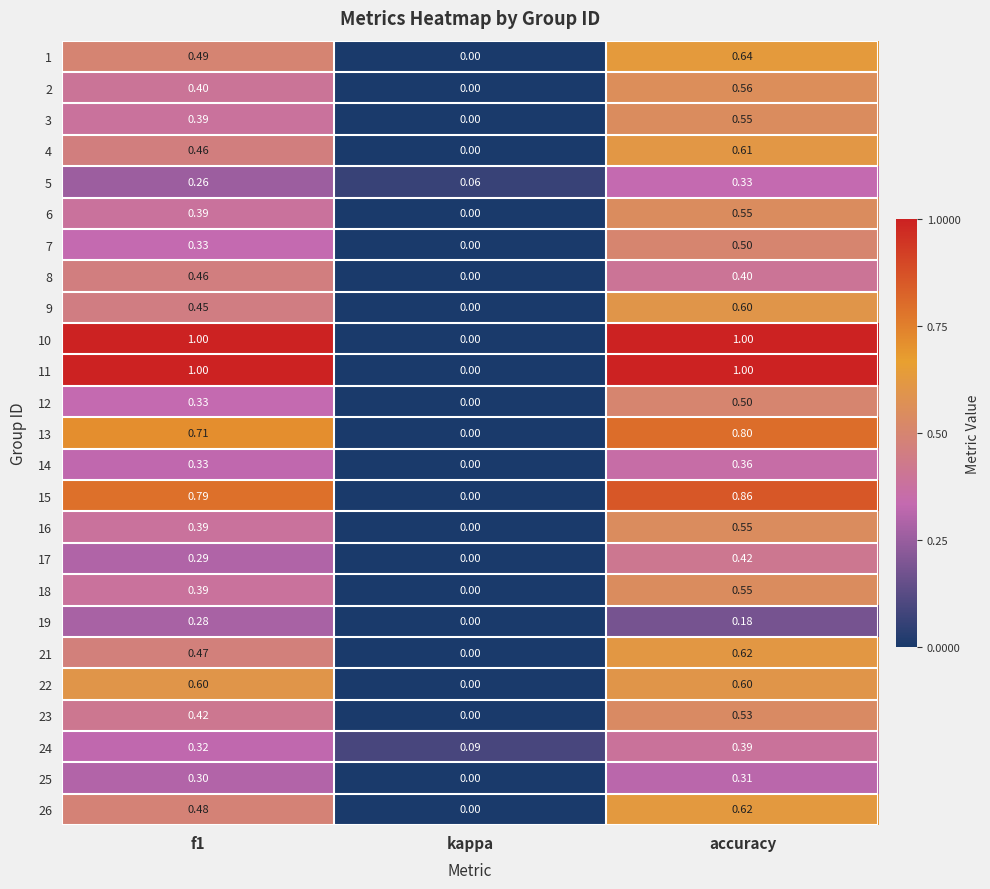

At which category is the sum across all series the highest?

accuracy